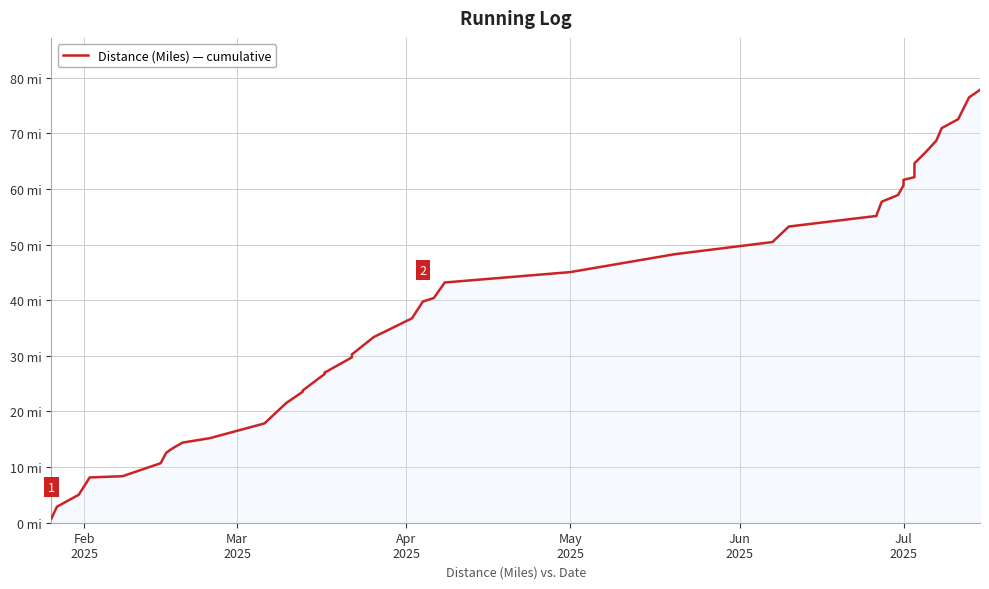

How many lines are shown in the chart?

1